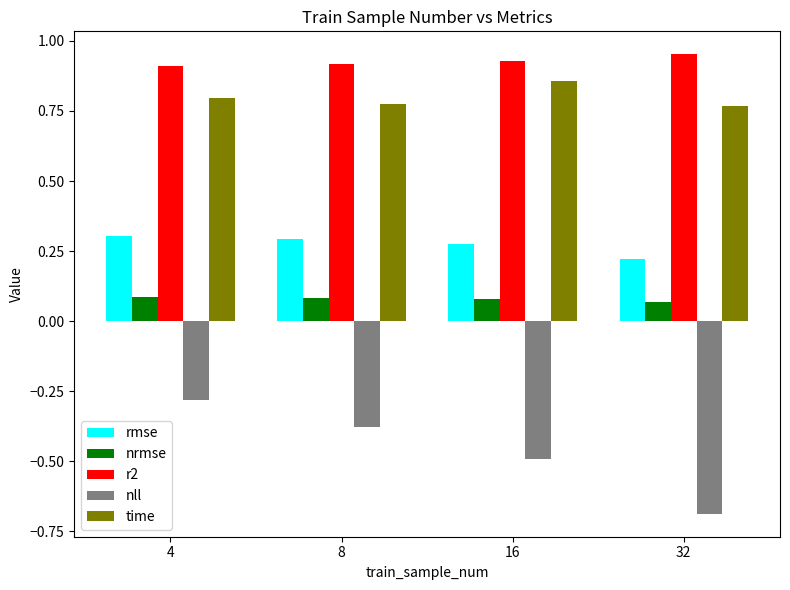

How many time values are between 0 and 1?

4